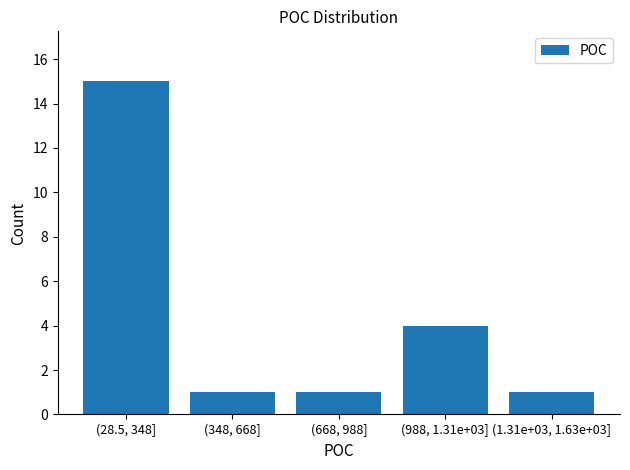

Reading left to right, list all the values displayed in this chart.

15	1	1	4	1